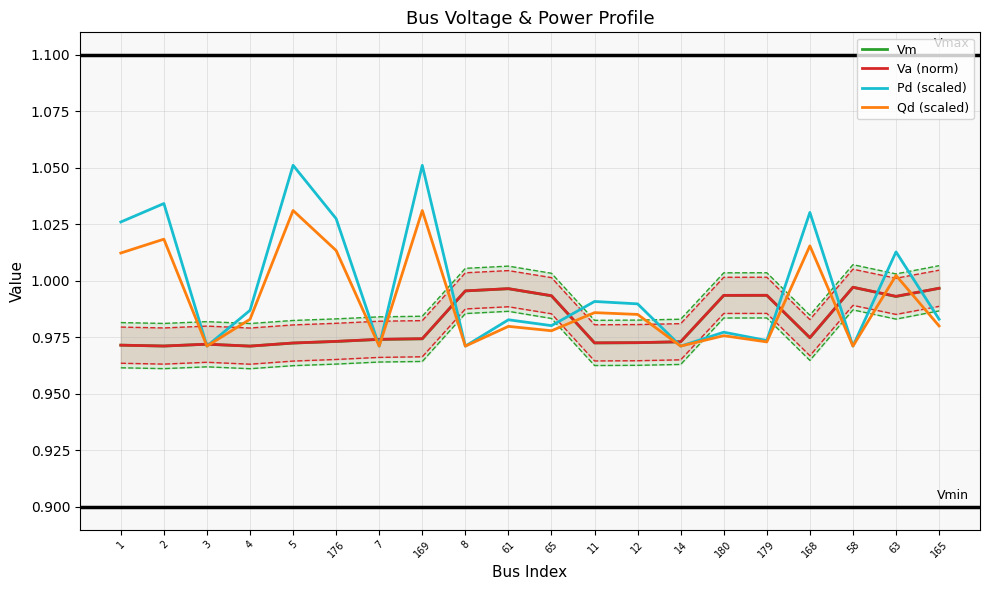

Between 3 and 58, which series saw the biggest shift?

Vm